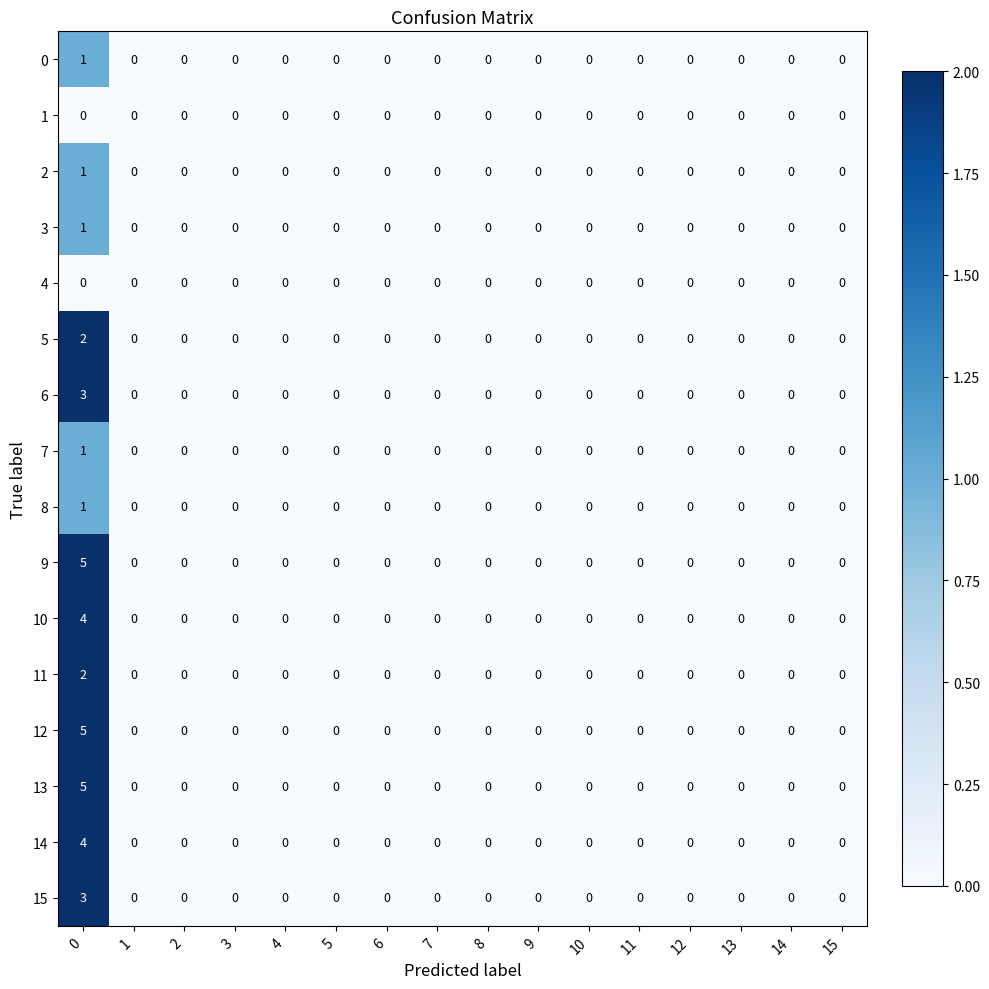

Is it true that 2 equals 0 at 15?

True